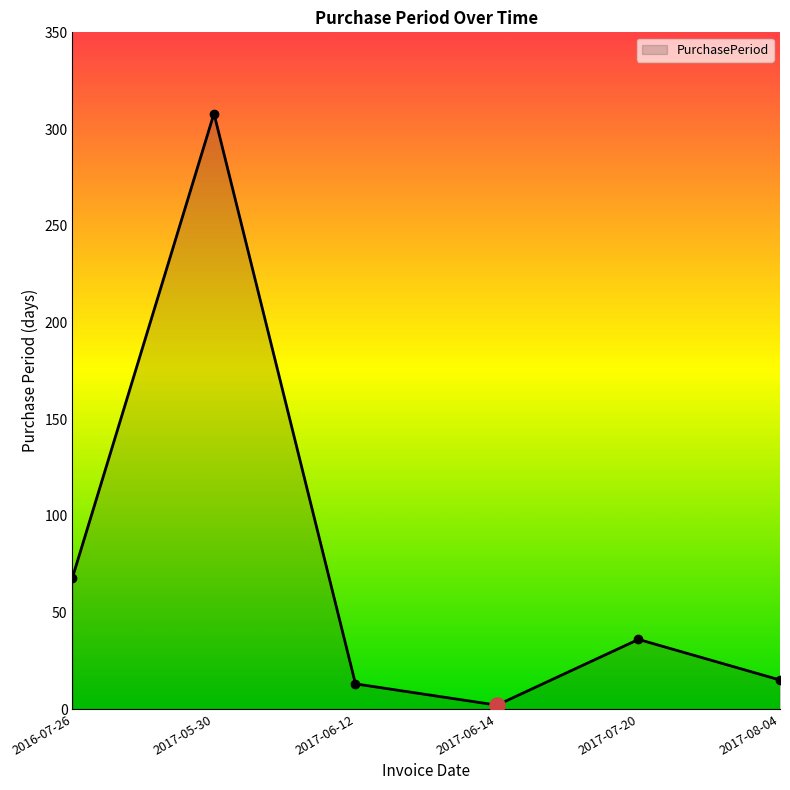

What is the ratio of the value at 2017-05-30 to the value at 2017-08-04?

20.5